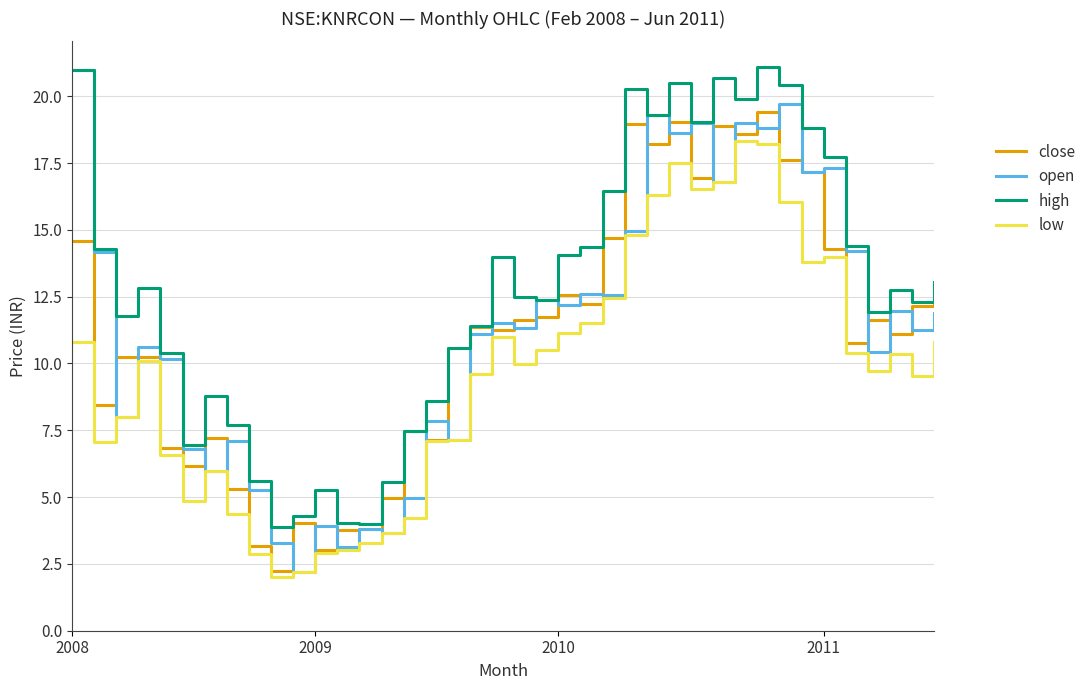

Which series has the largest total across all categories?

high